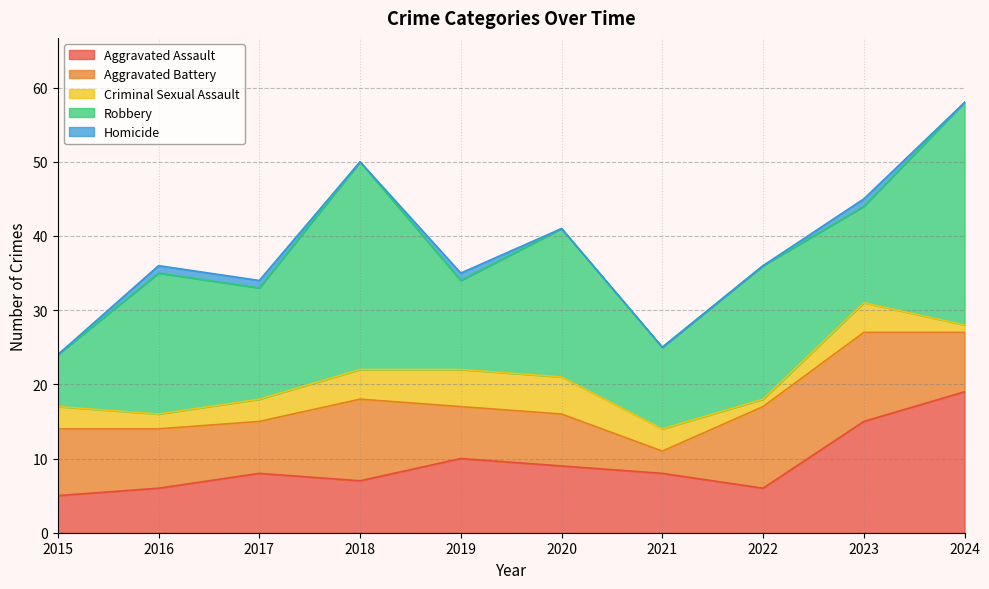

True or false: Robbery has a value of 8 at 2023.

False